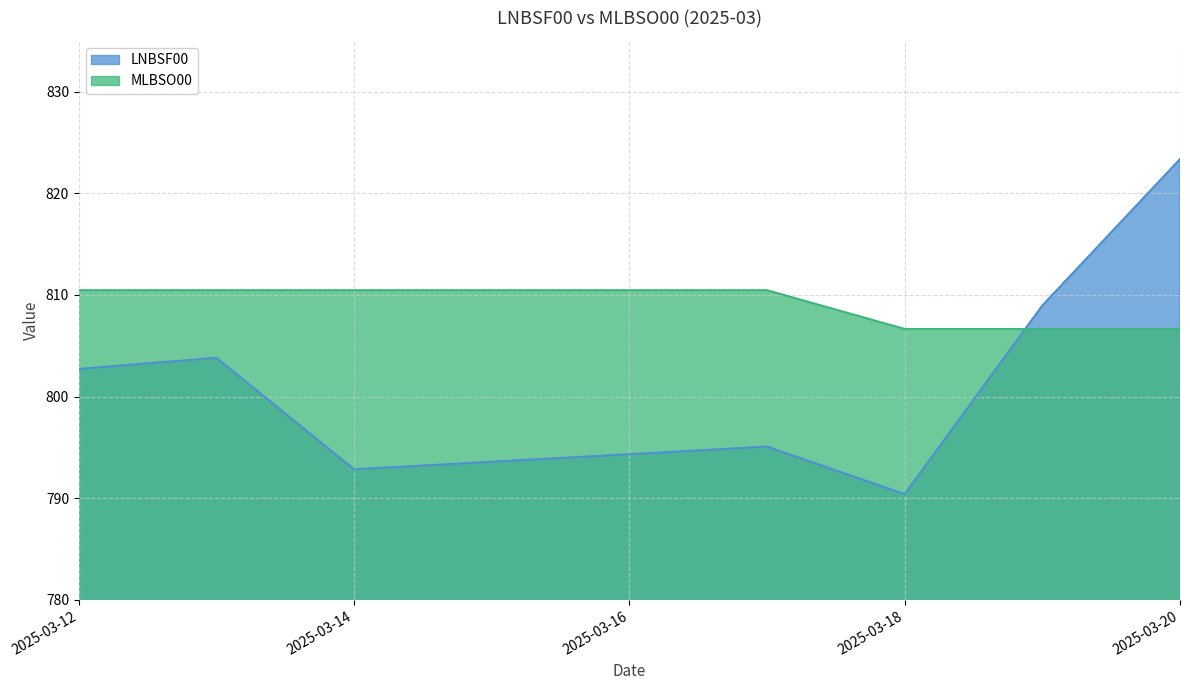

Which category has the lowest value in the LNBSF00 series?

2025-03-18